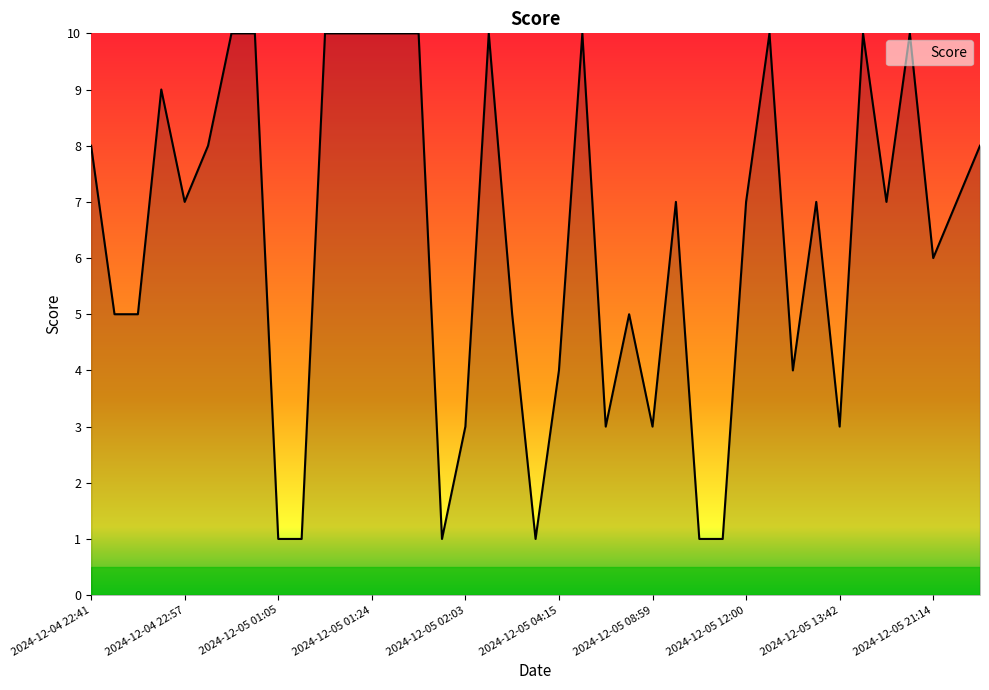

What is the difference between the maximum and minimum values?

9